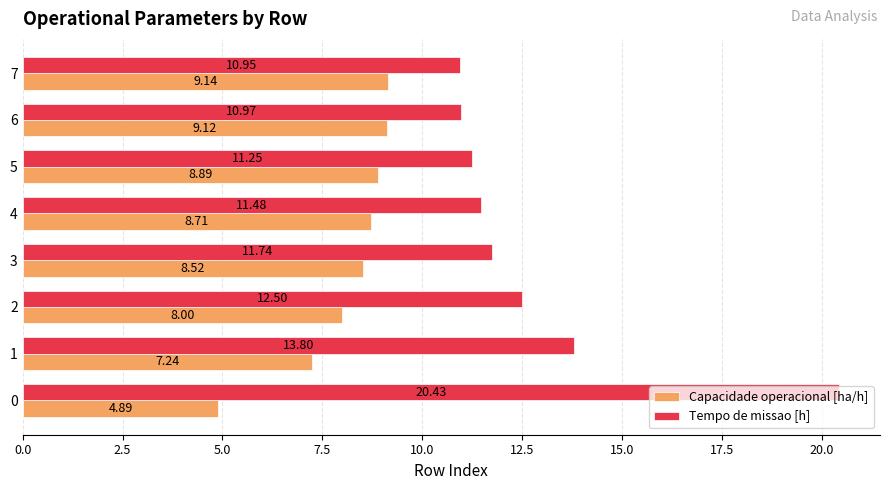

What is the difference between the maximum and minimum values in the Tempo de missao [h] series?

9.5